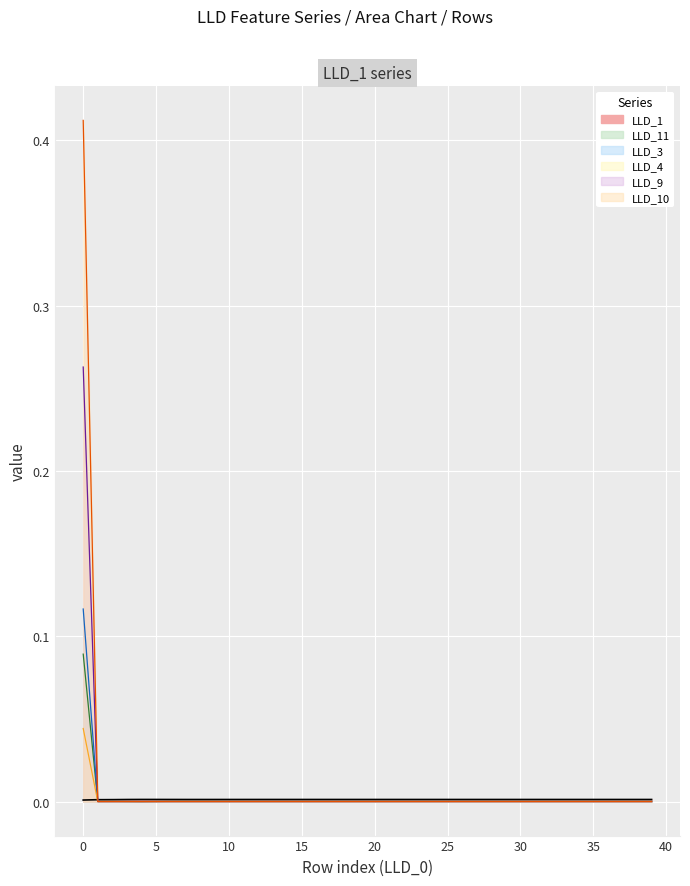

What are all the series names shown in the legend?

LLD_1, LLD_11, LLD_3, LLD_4, LLD_9, LLD_10